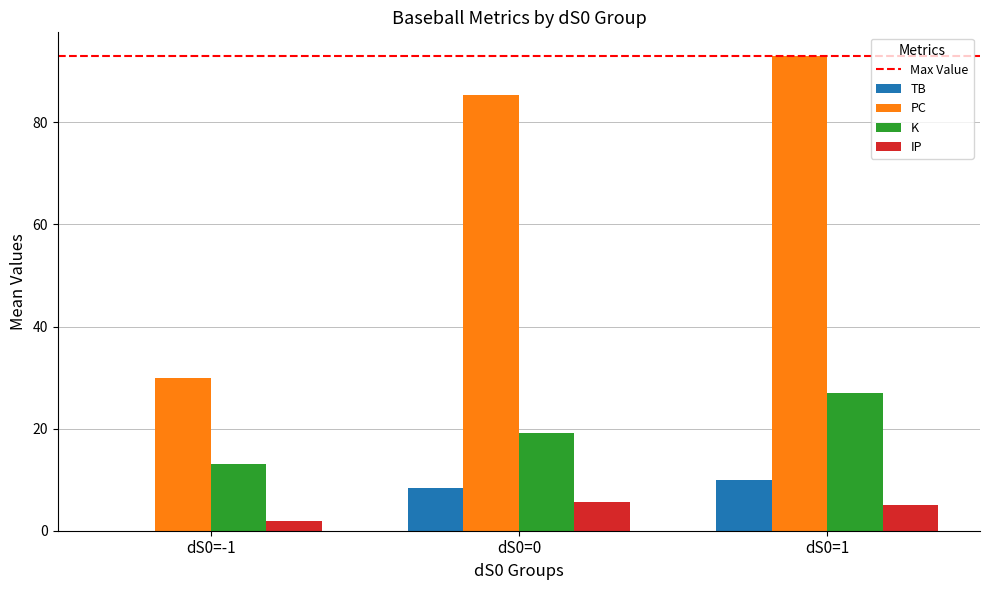

Which series changed the most between dS0=-1 and dS0=1?

PC